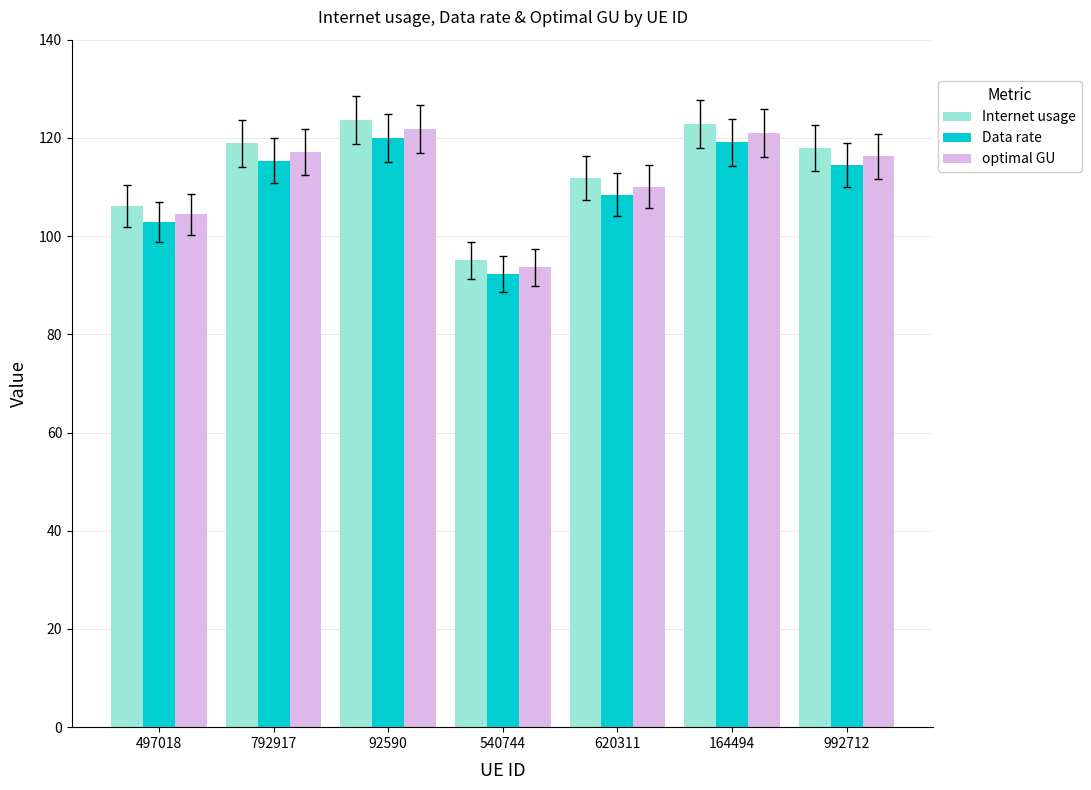

The Internet usage series shows 95.1 at 540744. True or false?

True